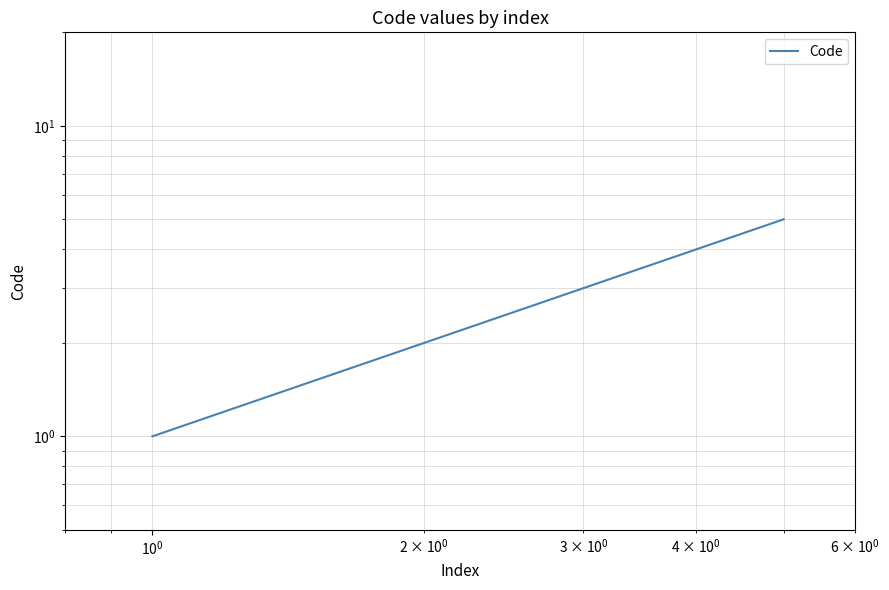

How many distinct data groups are displayed?

1